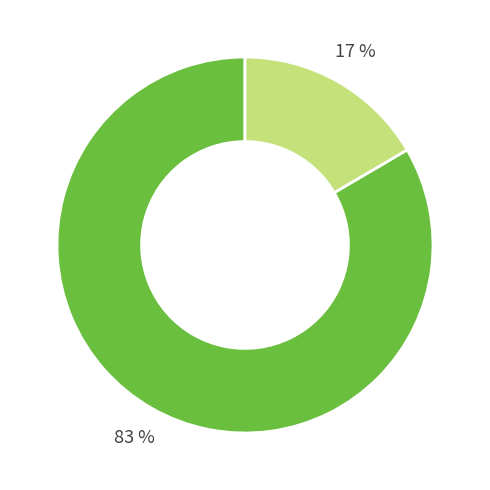

Is there any slice that represents more than half of the pie?

Yes